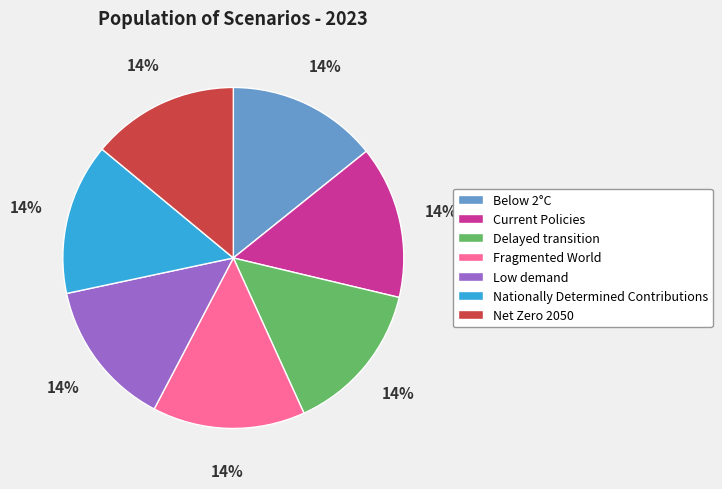

Count the number of slices in the pie.

7